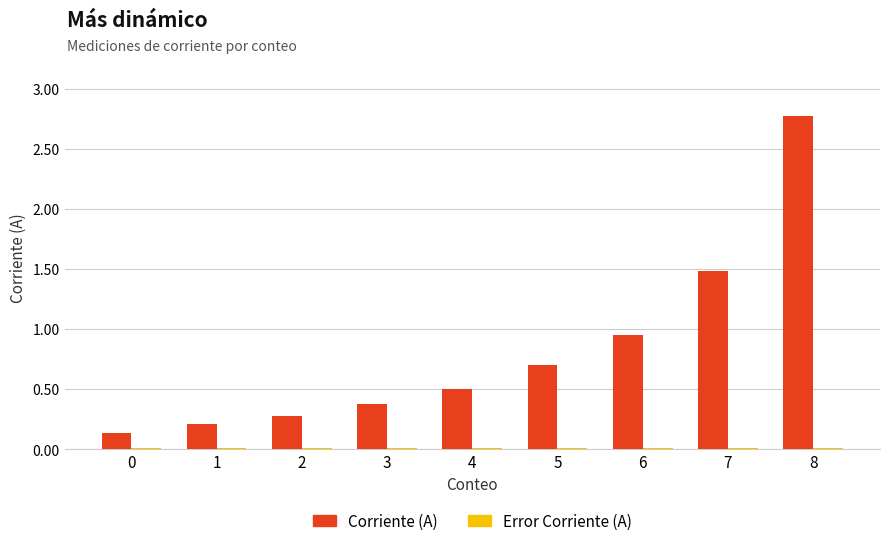

Count the number of data series in this chart.

2